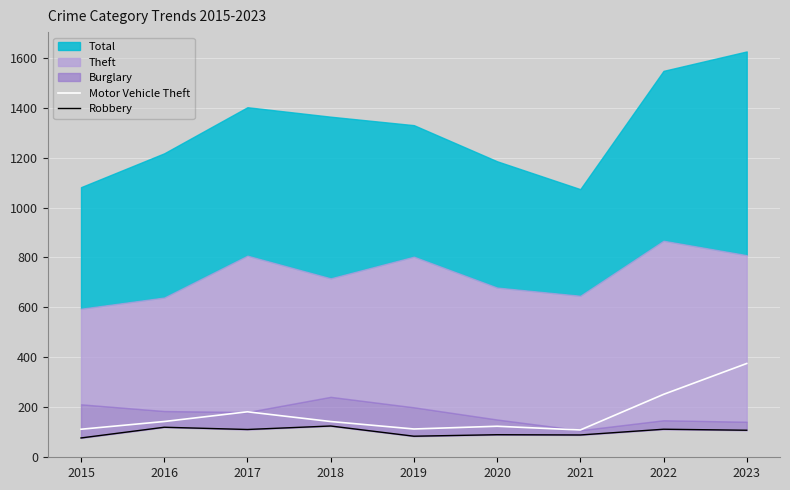

Which category has the lowest value across all series?

2015